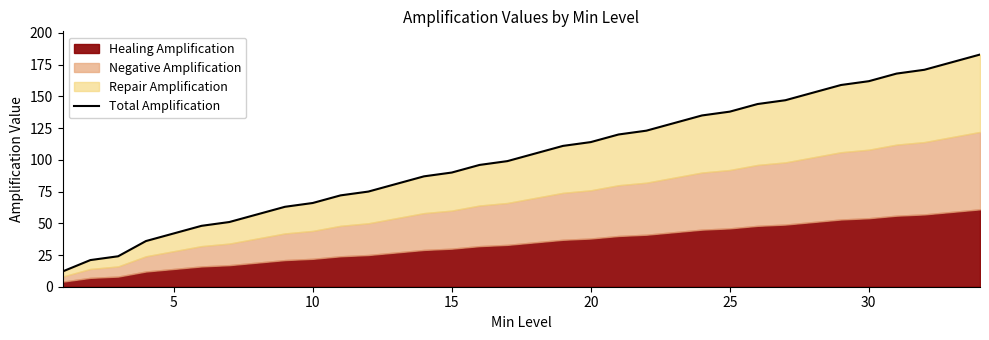

What is the average value?

102